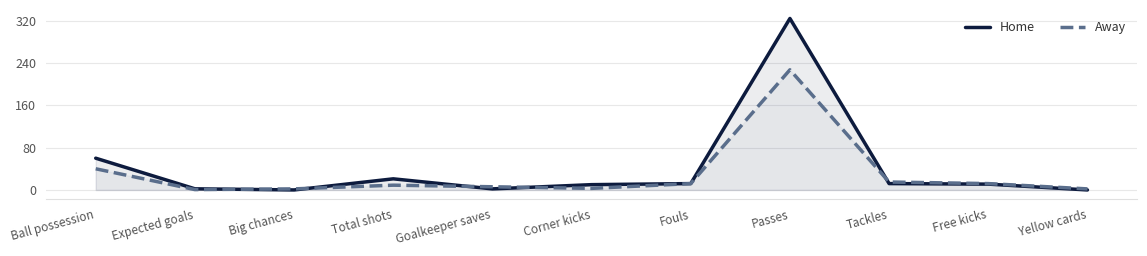

How many intersections are there between Home and Away?

5